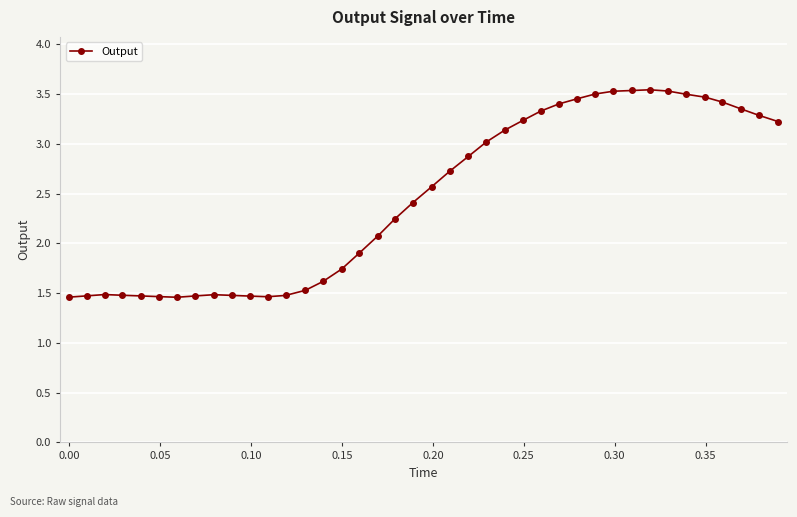

True or false: the data has more than 1 interior local peaks.

True